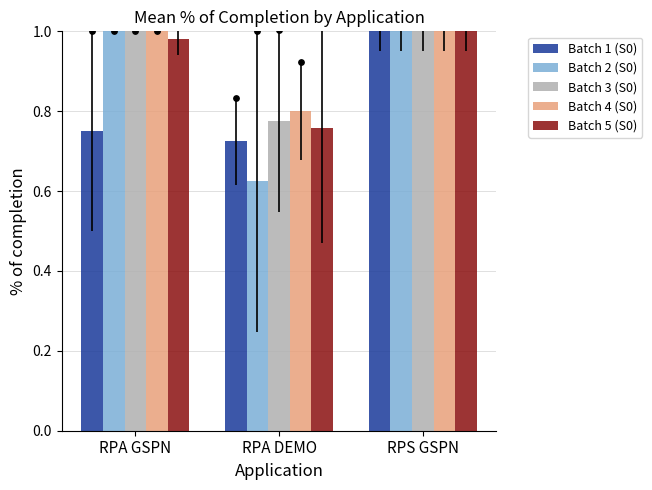

What is the total value across all series at RPA DEMO?

3.7